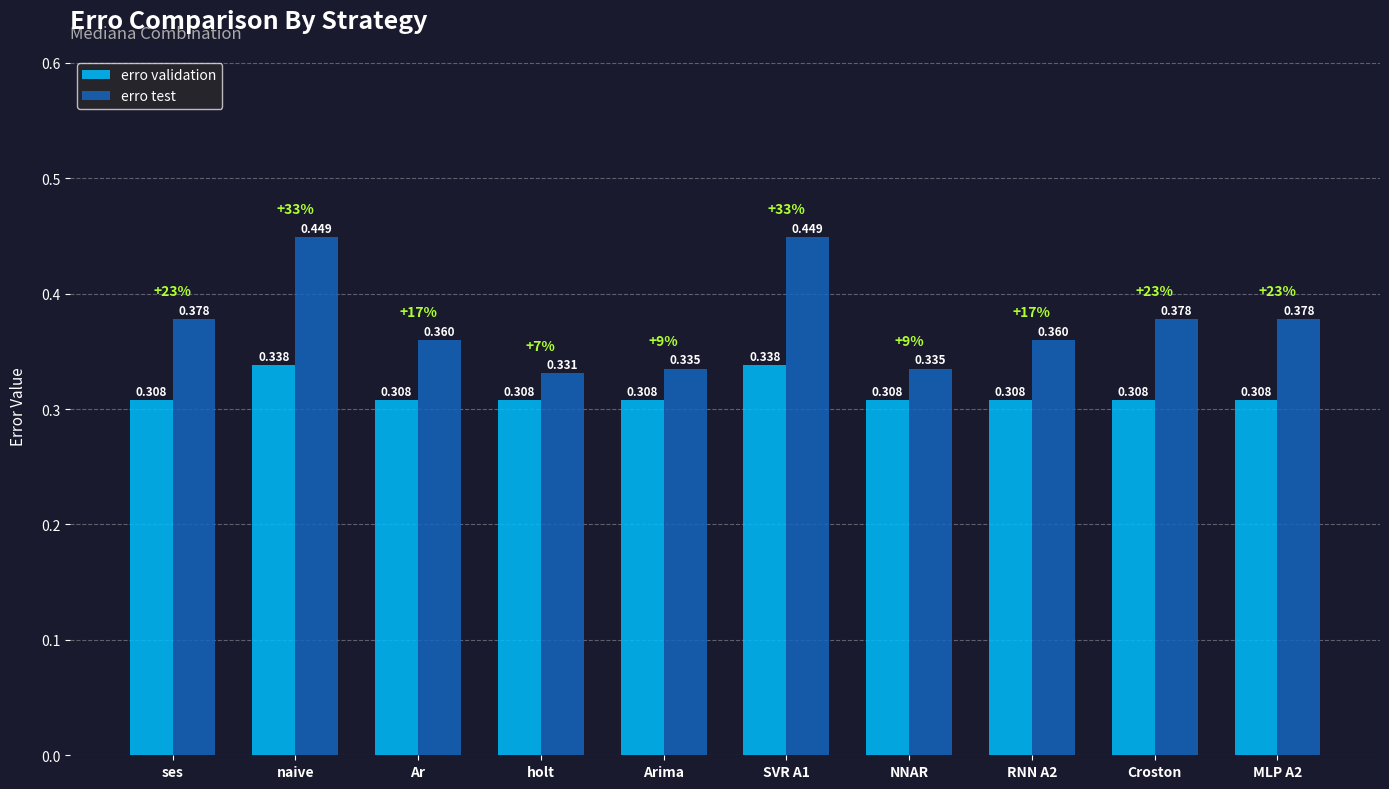

The value of erro validation at Arima is 0.1. True or false?

False